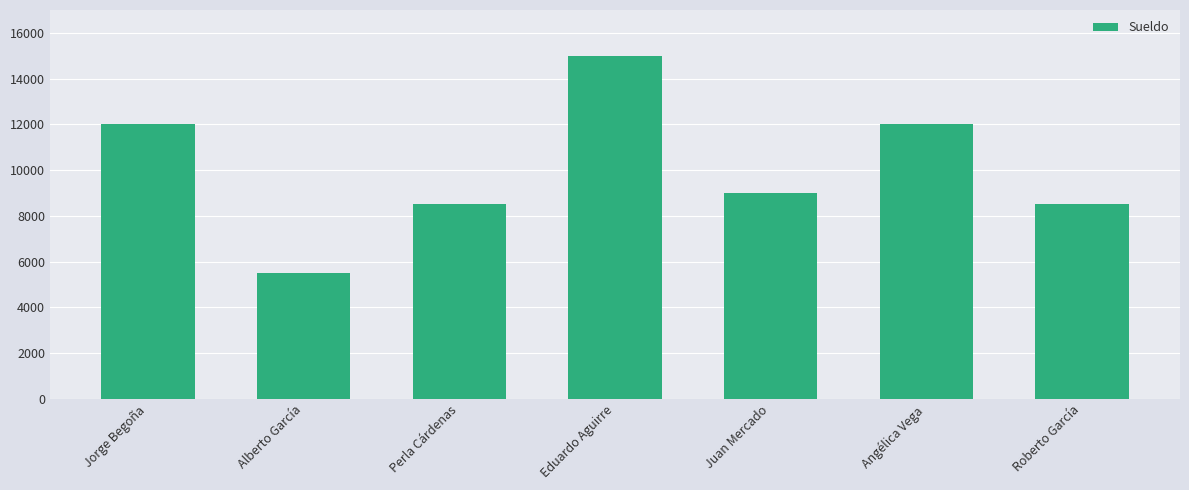

Where is the data nearest to the value 10250?

Juan Mercado